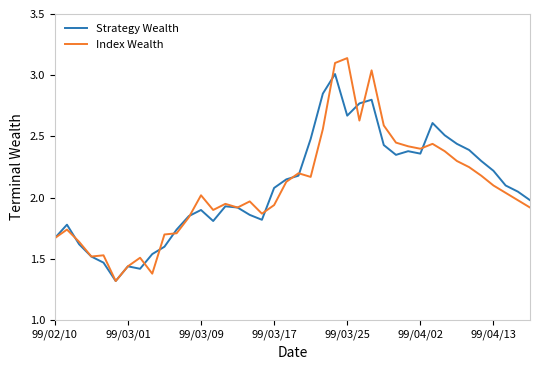

What is the lowest value of the Strategy Wealth series?

1.3